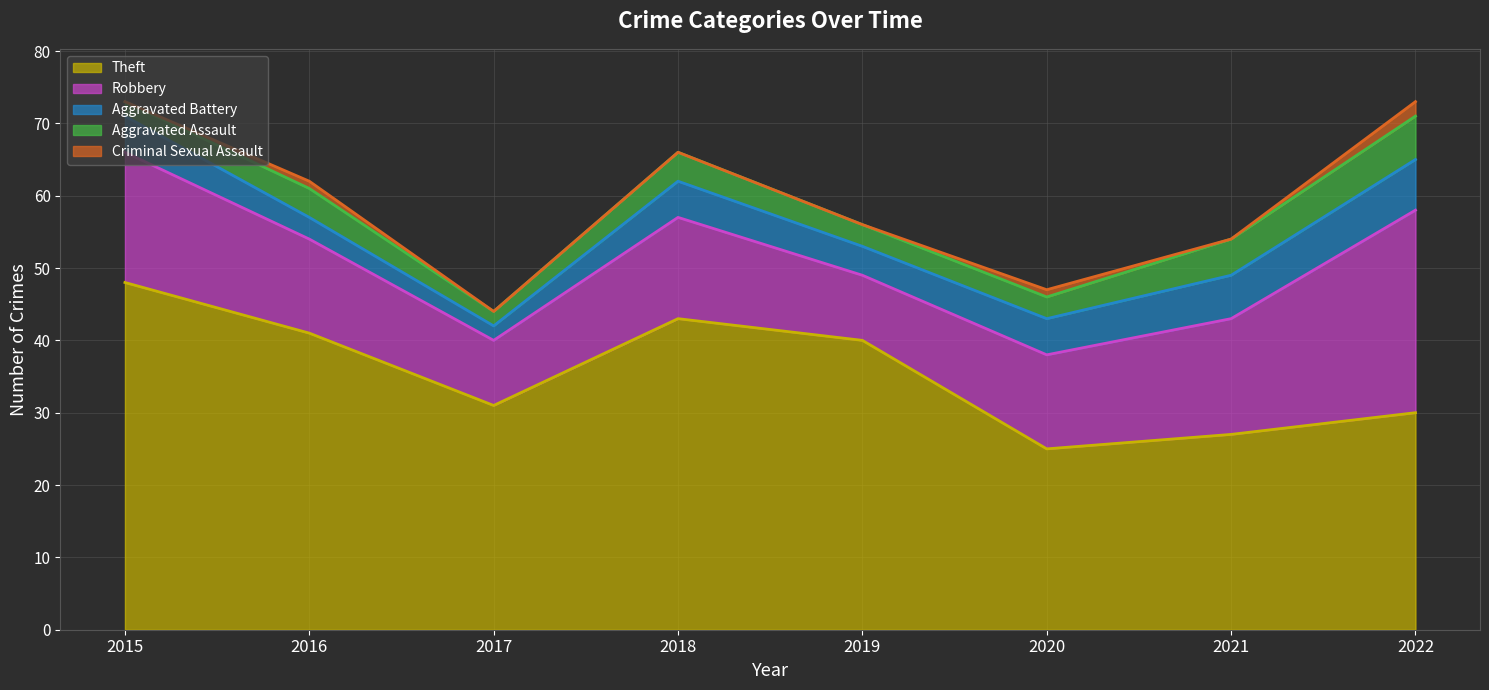

The Criminal Sexual Assault series shows -1 at 2017. True or false?

False